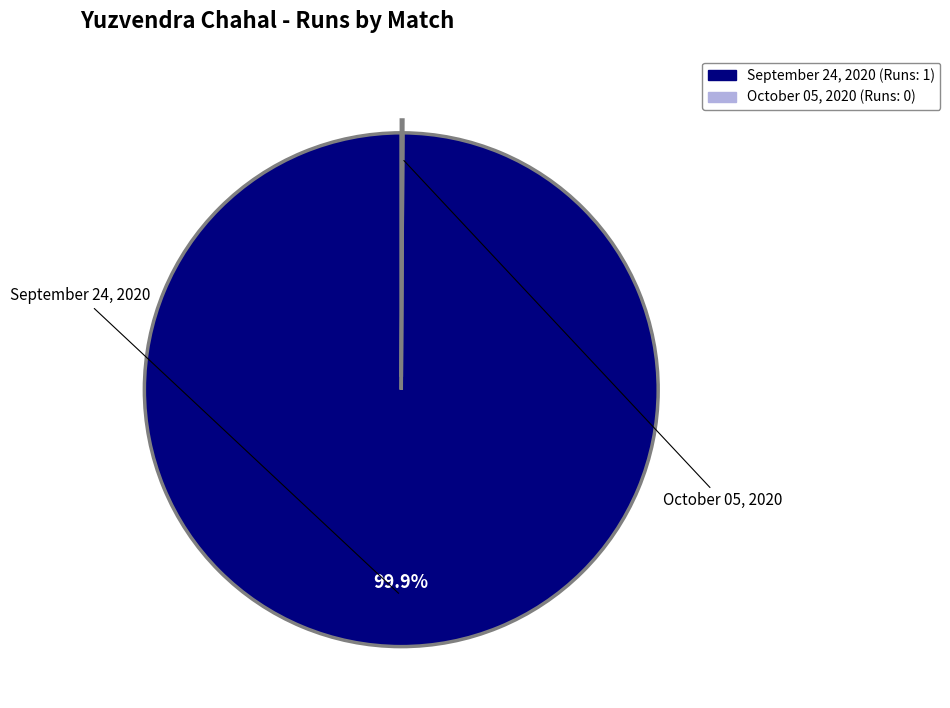

Which category has the biggest portion of the pie?

September 24, 2020